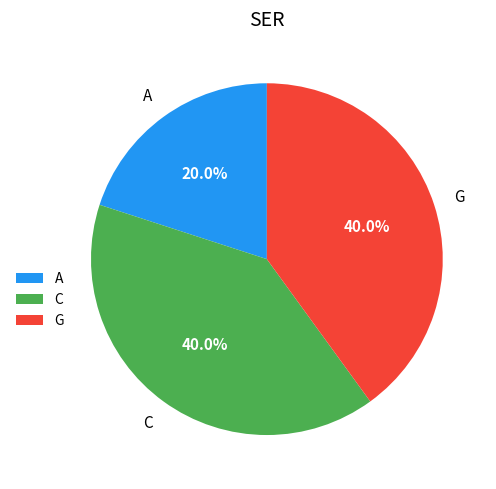

Does any single category account for the majority?

No